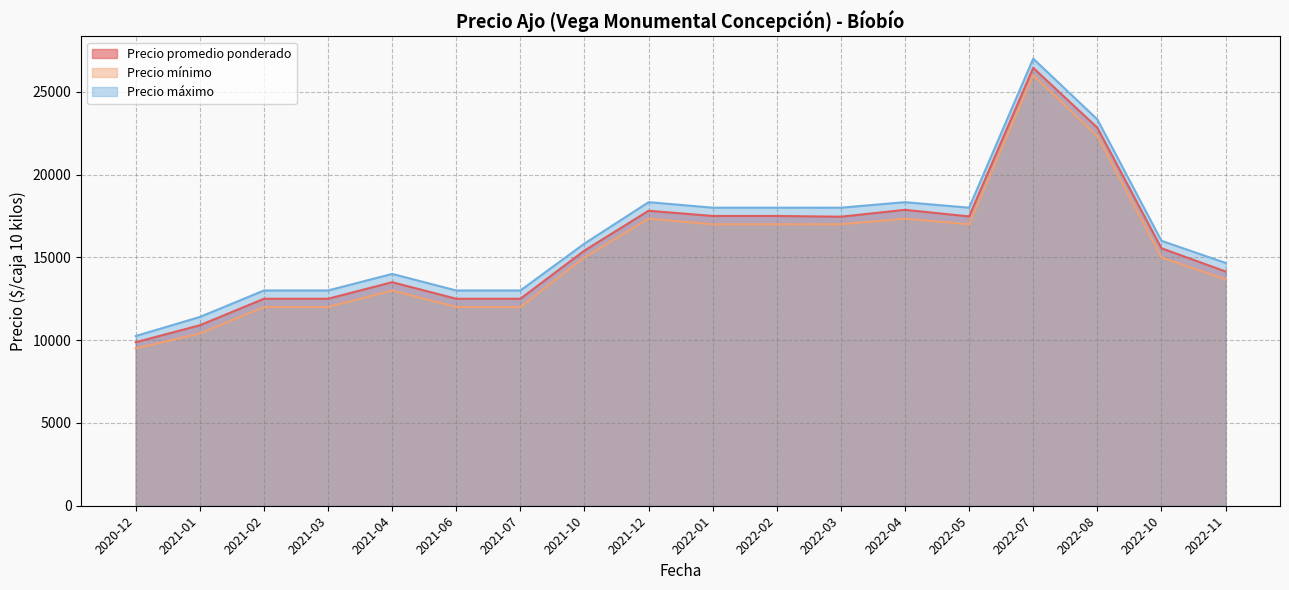

True or false: Precio mínimo and Precio promedio ponderado cross at least once.

False